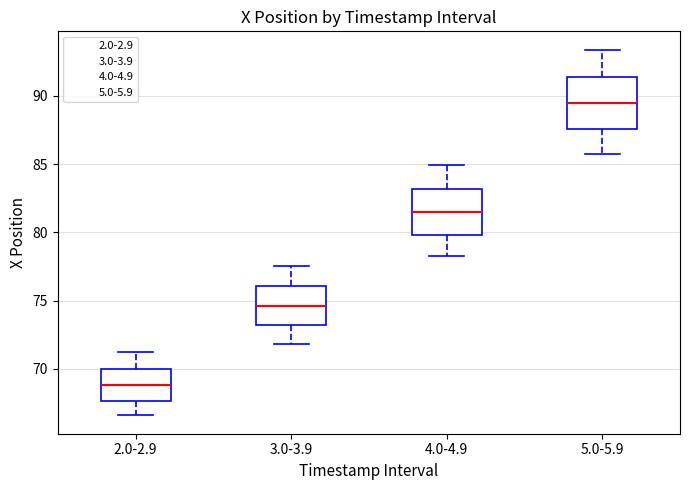

Where does the upper whisker of the box for 4.0-4.9 end on the y-axis? The values are not printed on the chart, so give them approximately, as read against the axis.

85.0